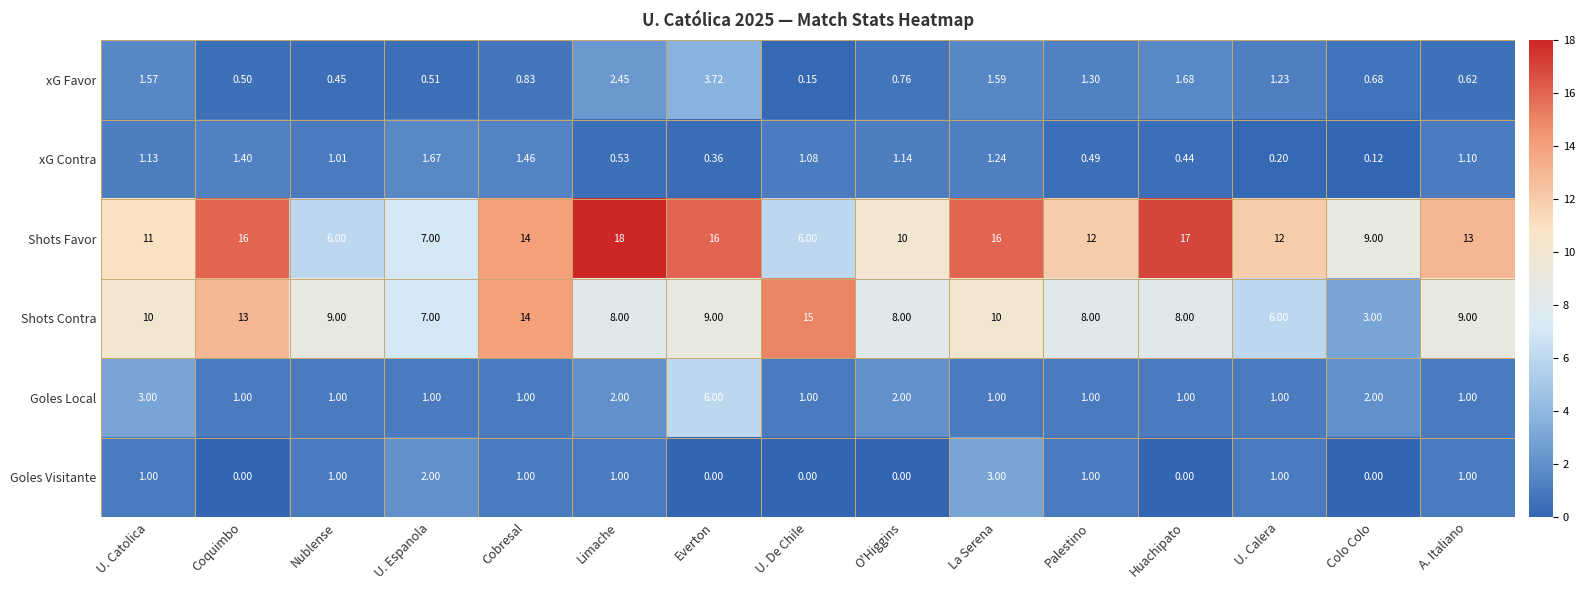

At which label does xG Favor reach its peak?

Everton